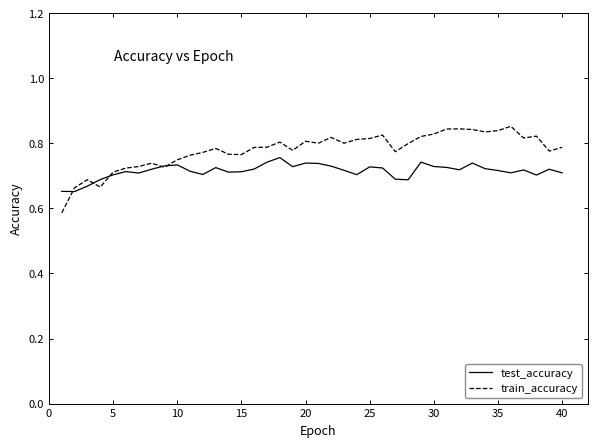

Which series has the largest total across all categories?

train_accuracy